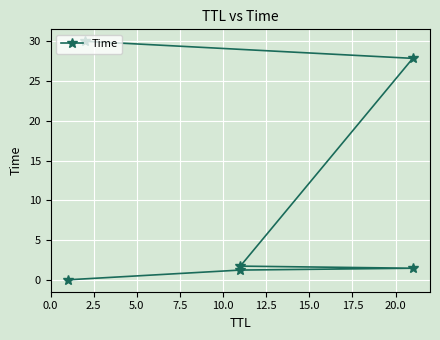

Read the value at 10.0.

27.8